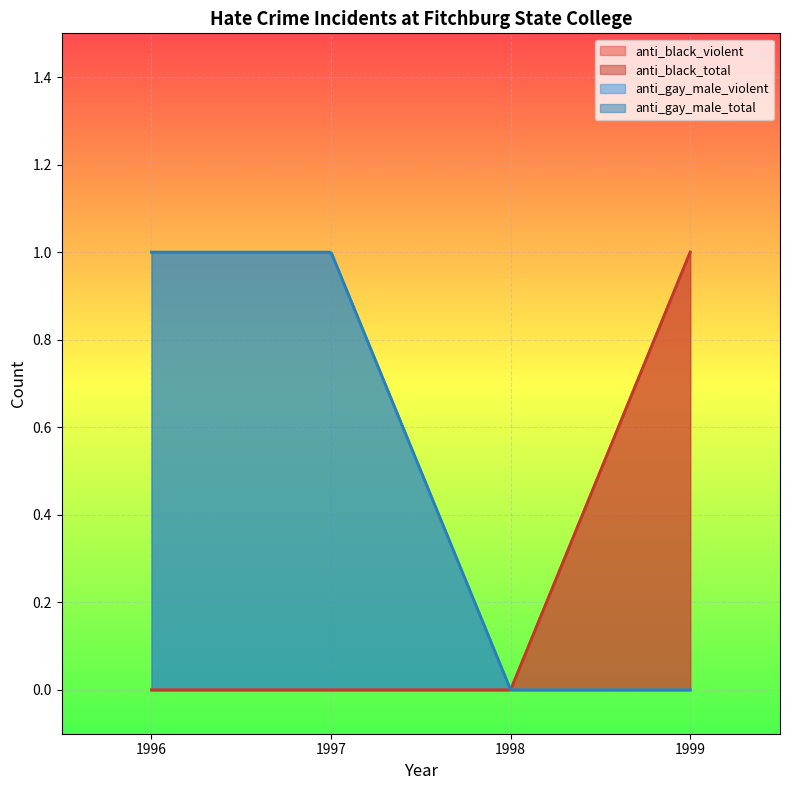

At which label does anti_gay_male_total reach its minimum?

1998